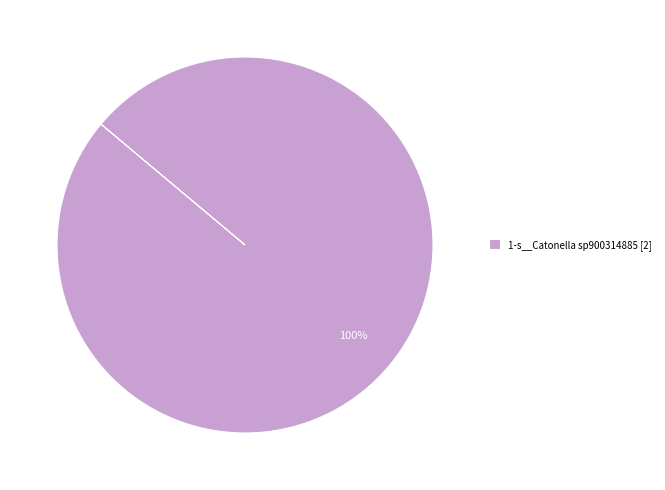

To the nearest percent, what percentage of the pie is 1-s__Catonella sp900314885 [2]?

100%